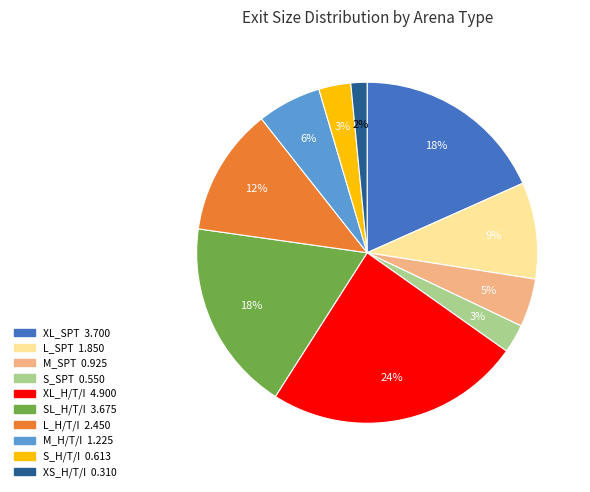

To the nearest percent, what is the combined percentage of XL_SPT and S_H/T/I?

21%